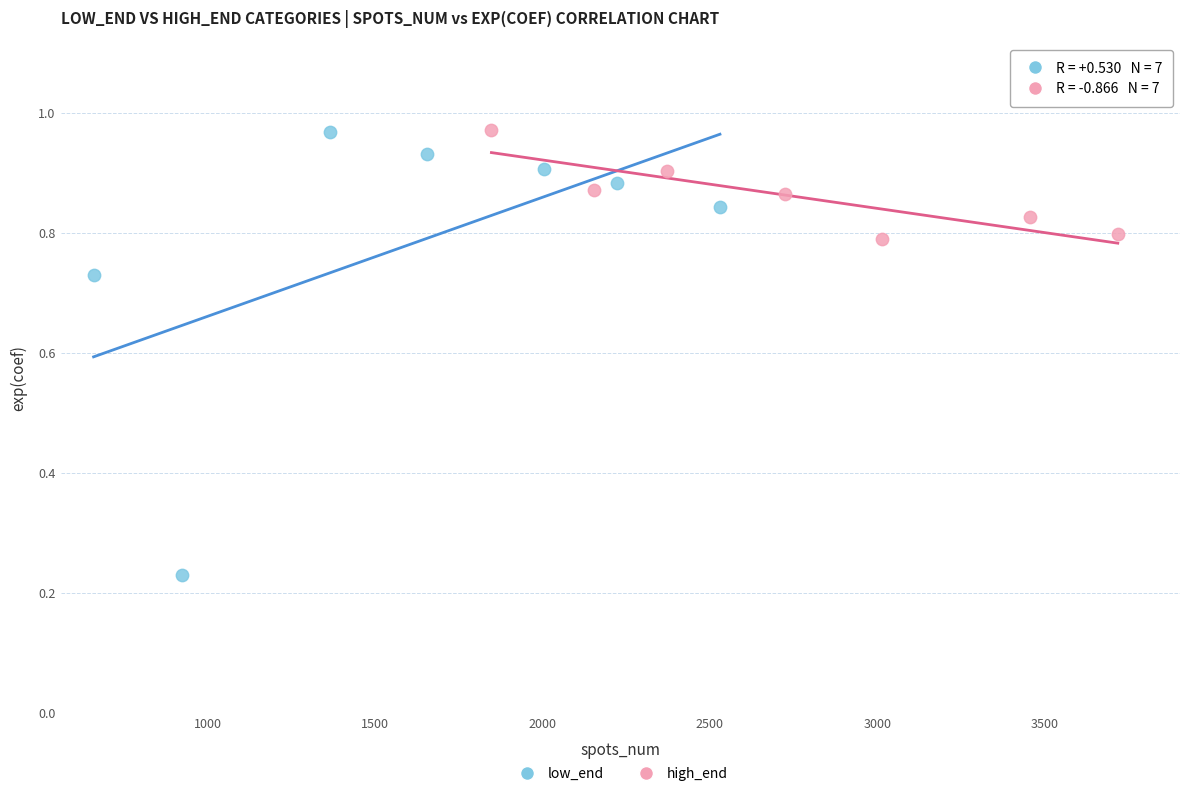

Which series reaches the minimum Y coordinate?

low_end